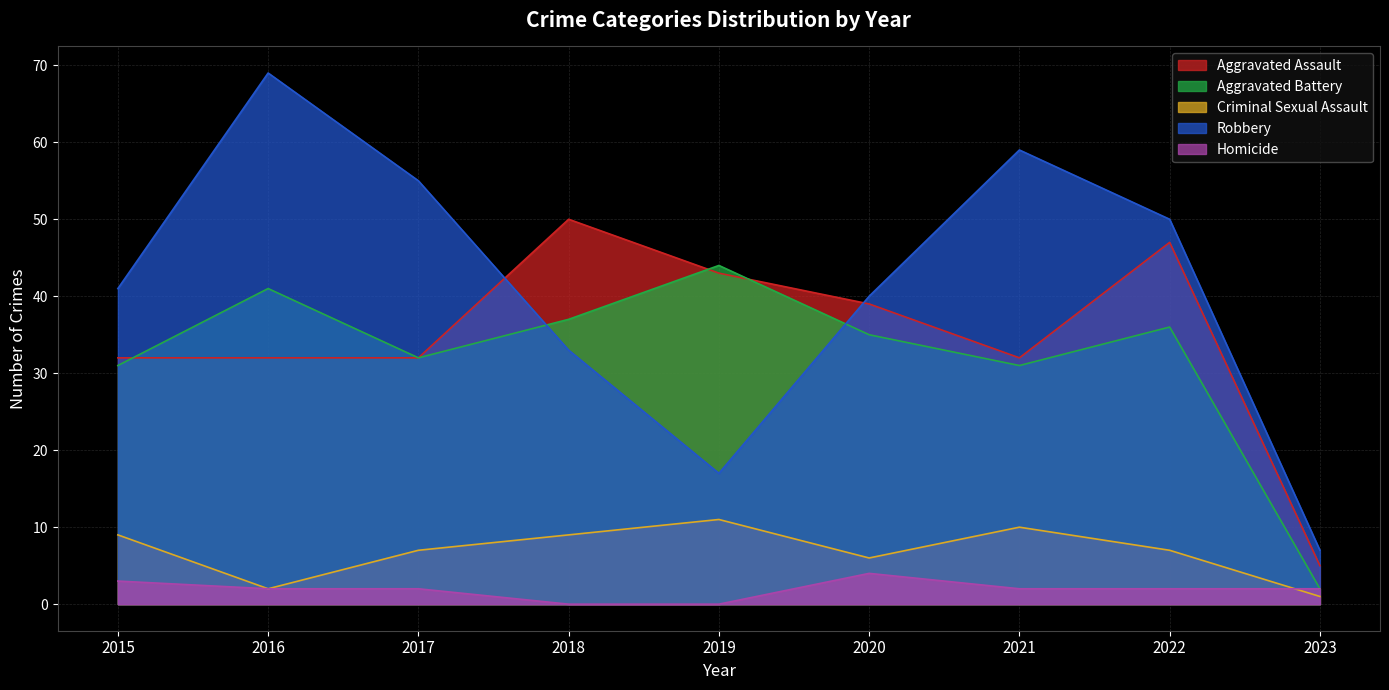

At which category does Robbery reach its first local valley?

2019